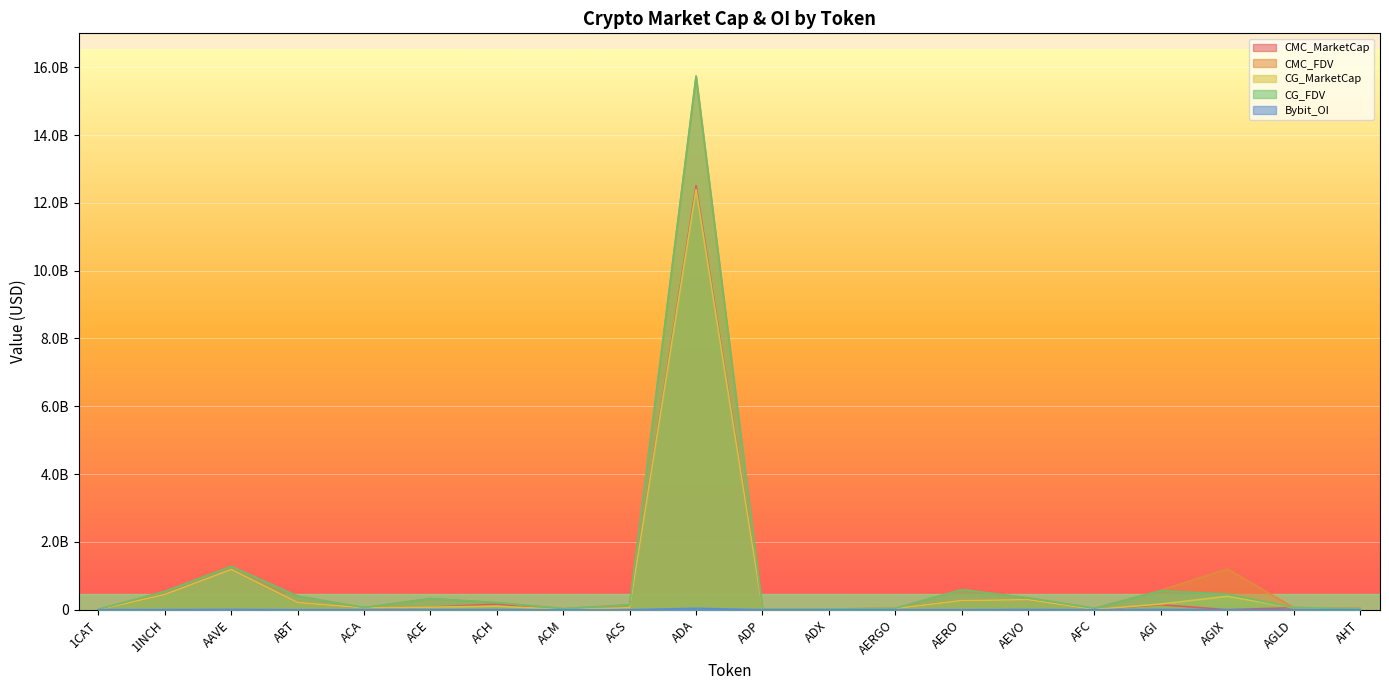

How many interior local peaks does the CMC_FDV series have?

5